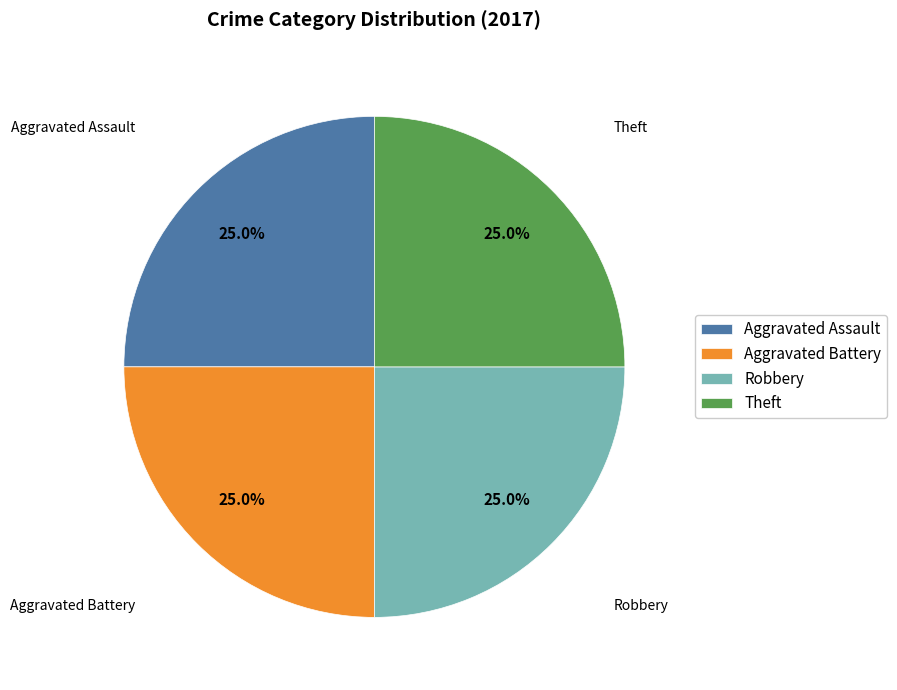

To the nearest percent, what portion does Theft represent?

25%